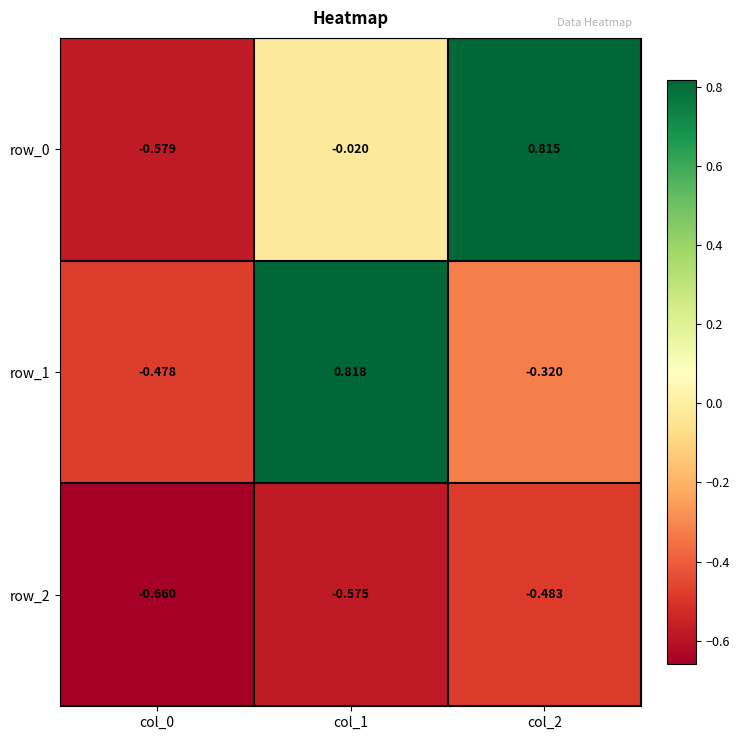

The value of row_1 at col_1 is 0.8. True or false?

True